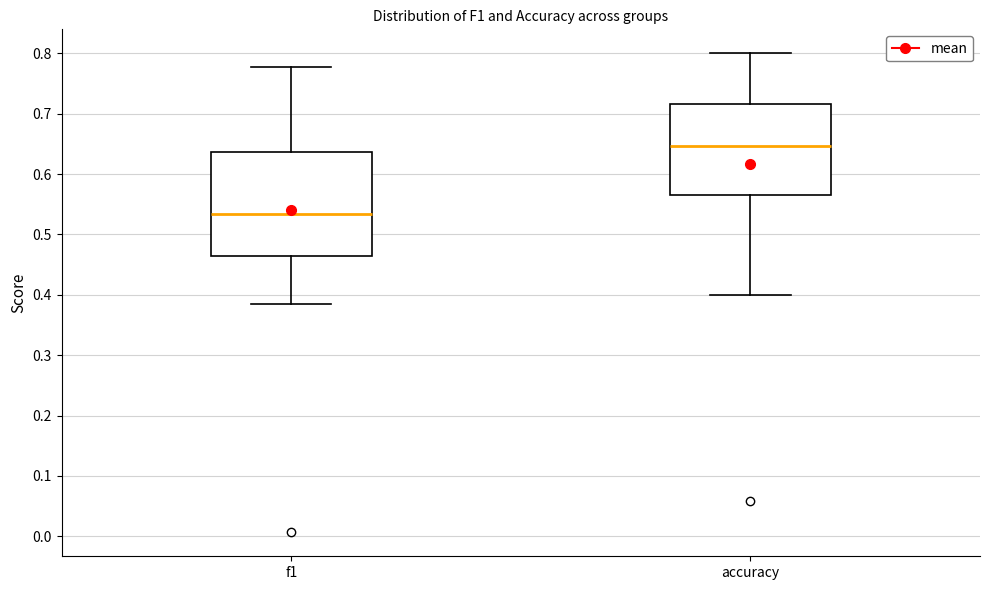

Which box is the tallest, from its lower edge to its upper edge?

f1